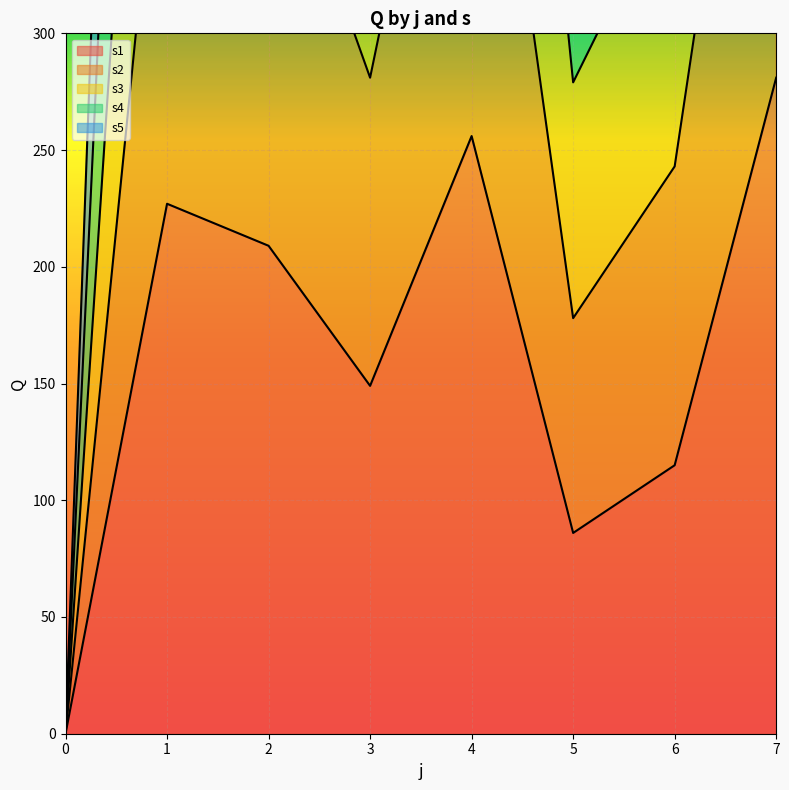

What is the value of the s3 point at the 6th from the left?

495